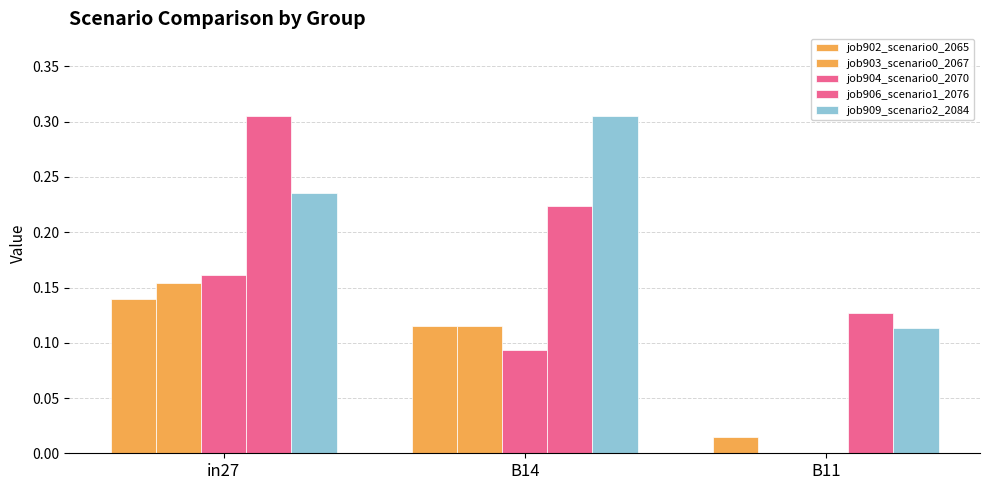

How many data points does each series have?

3